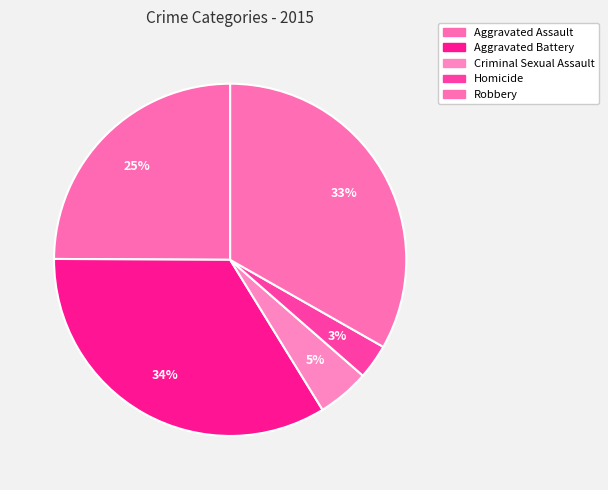

Count the number of slices in the pie.

5